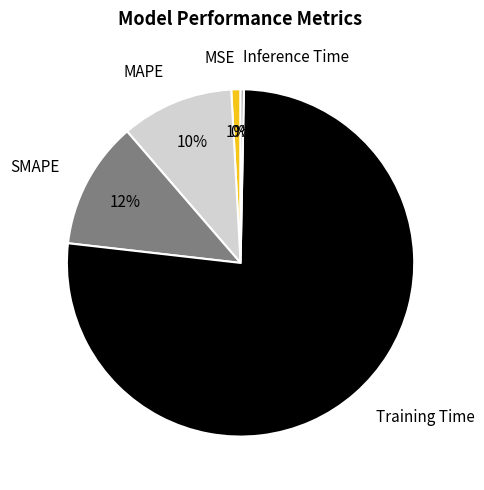

To the nearest percent, what is the average slice percentage?

20%